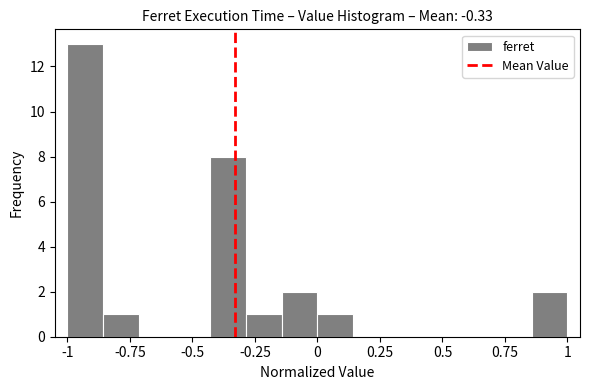

Read against the x-axis, roughly where is the centre of the tallest bar?

-0.95